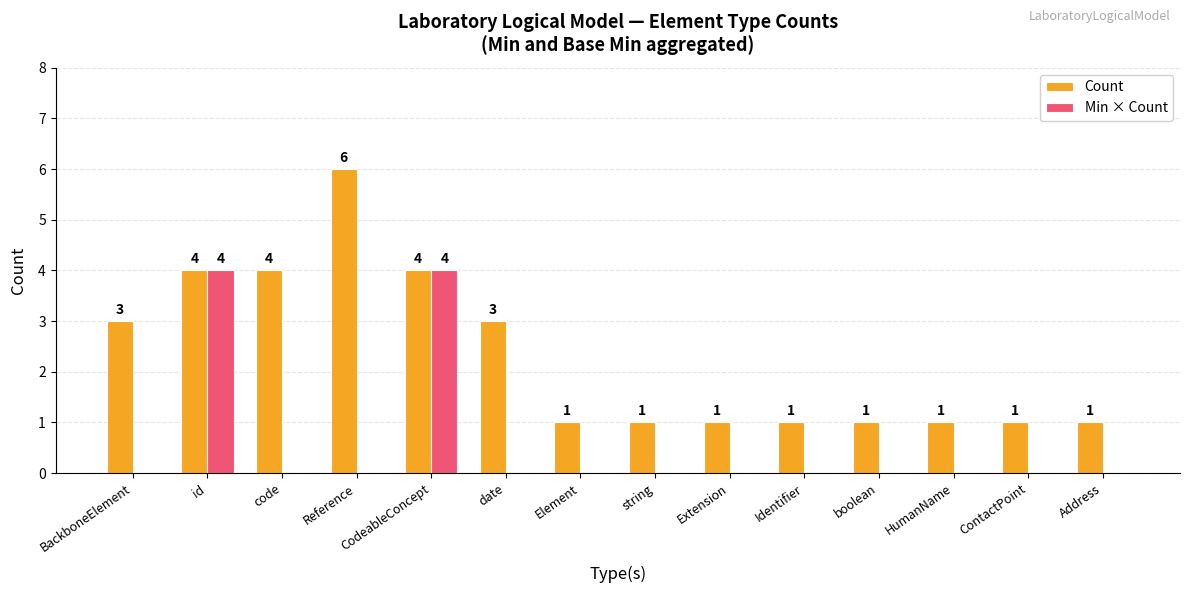

What is the maximum value shown in the chart?

6